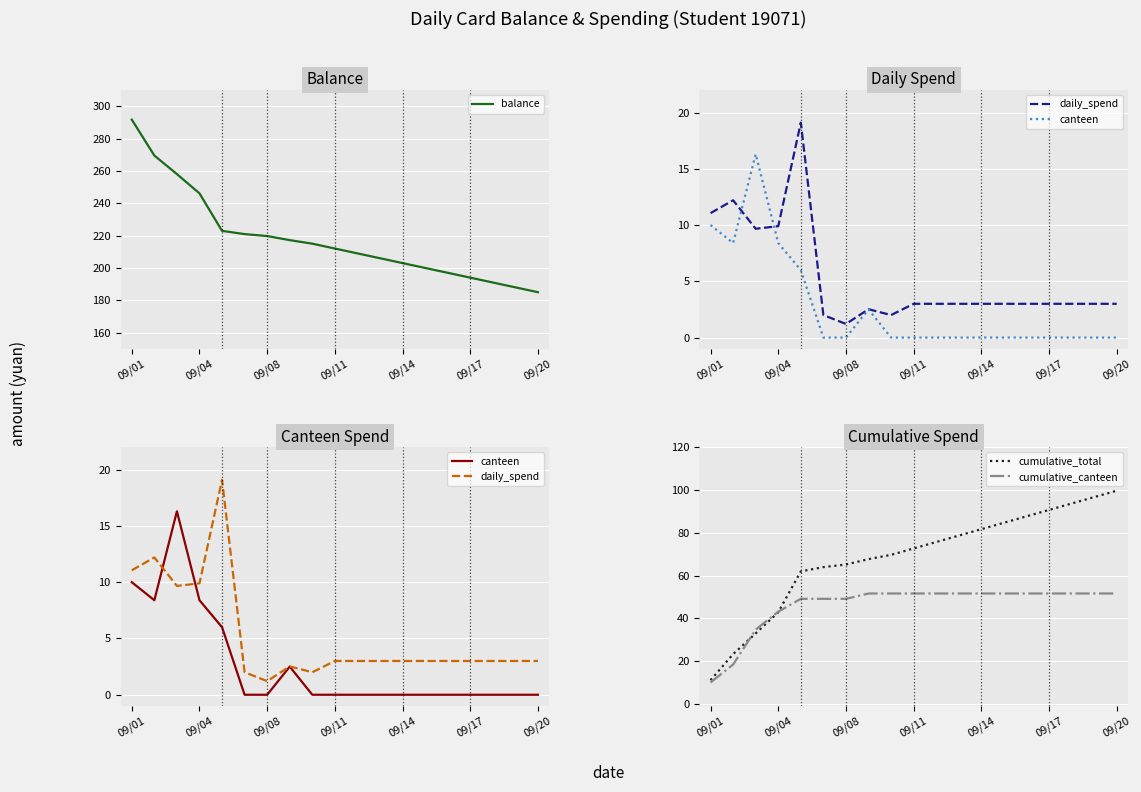

In daily_spend, how many points are lower than both neighbors (excluding endpoints)?

3